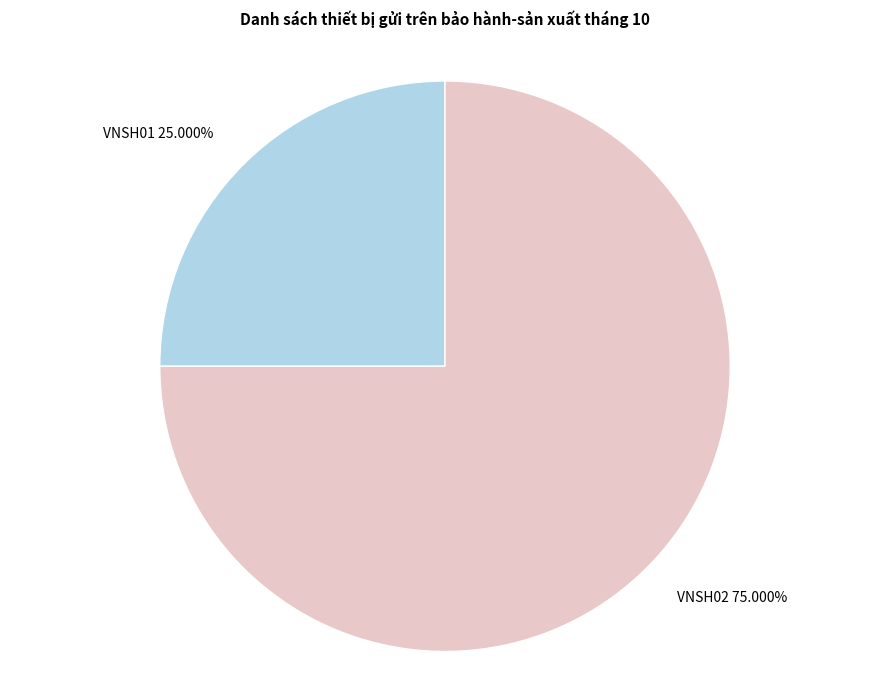

The VNSH02 slice represents 69% of the pie. True or false?

False